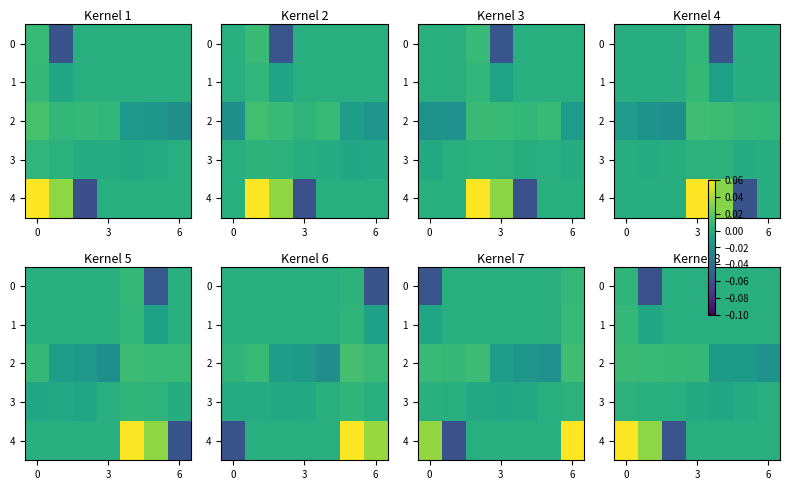

Between 3 and 5, which is larger?

5